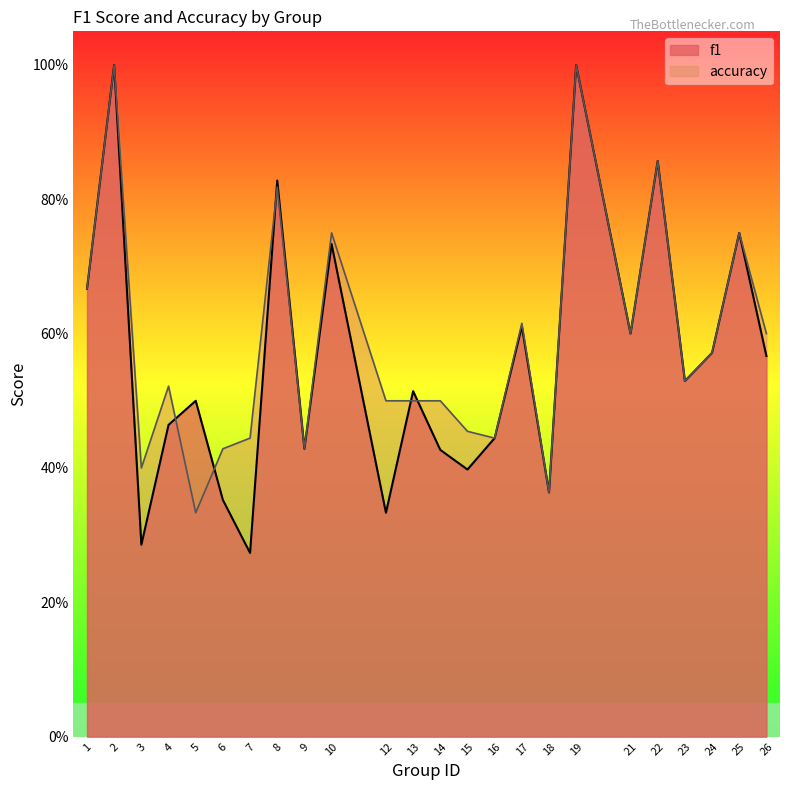

Does the chart display data point markers on the line(s)?

No